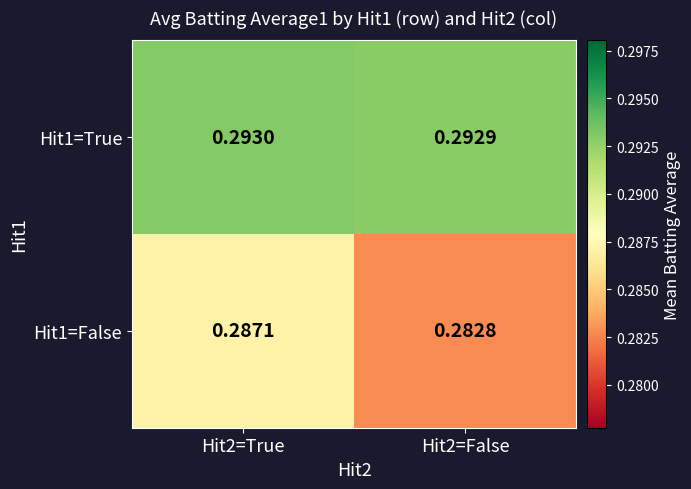

Is the value of Hit1=False at Hit2=False greater than the value of Hit1=True at Hit2=True?

No